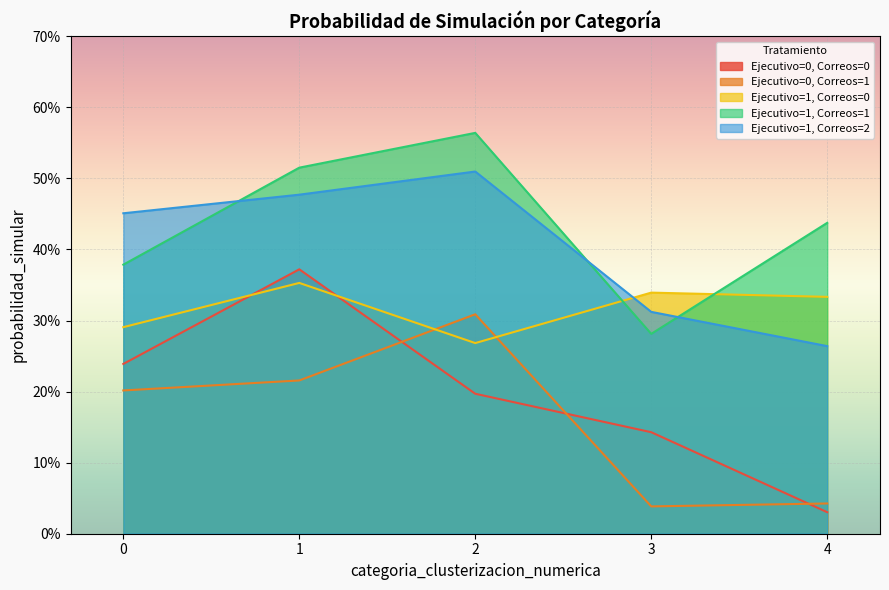

The Ejecutivo=1, Correos=2 series shows 0.3 at 3. True or false?

True